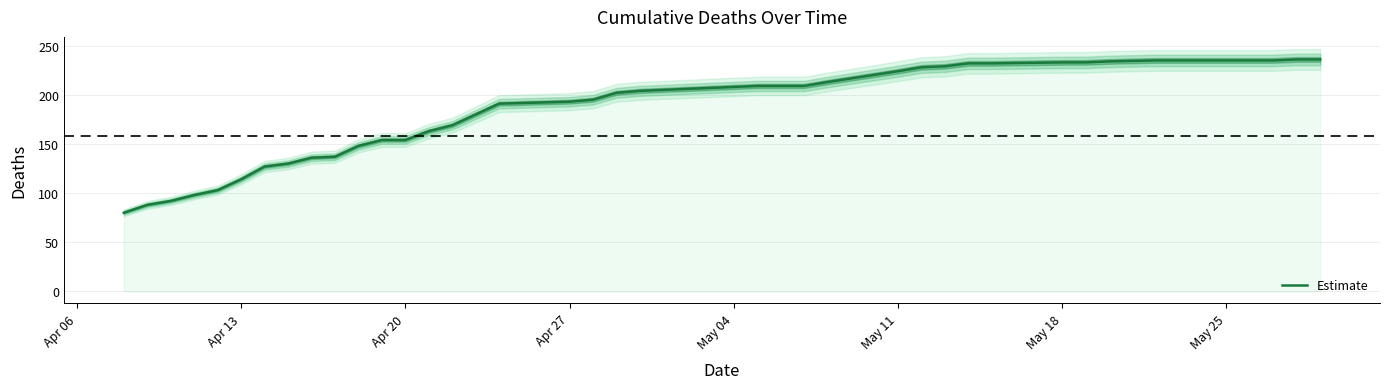

The value of Estimate at Apr 27 is 57. True or false?

False